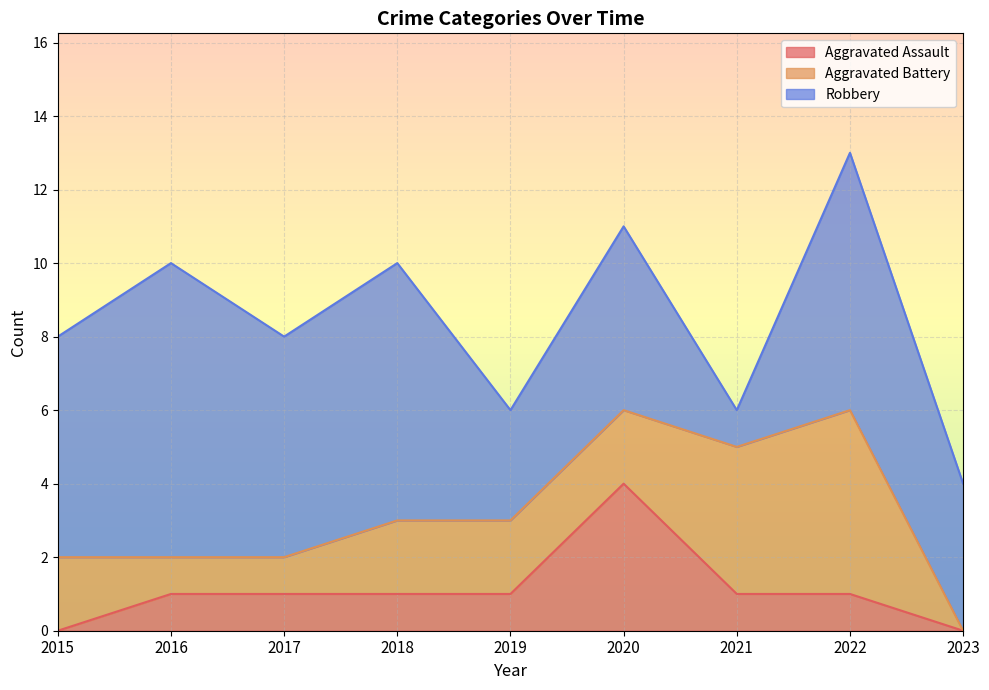

How many interior local peaks does the Aggravated Battery series have?

1